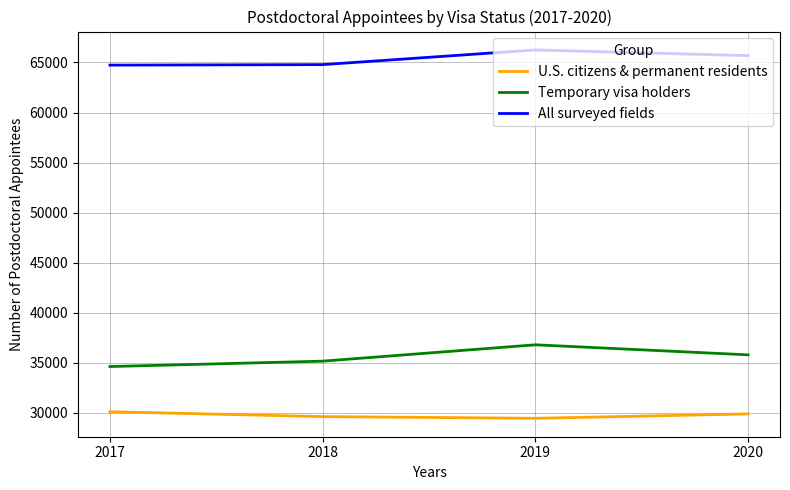

True or false: Temporary visa holders and All surveyed fields cross at least once.

False